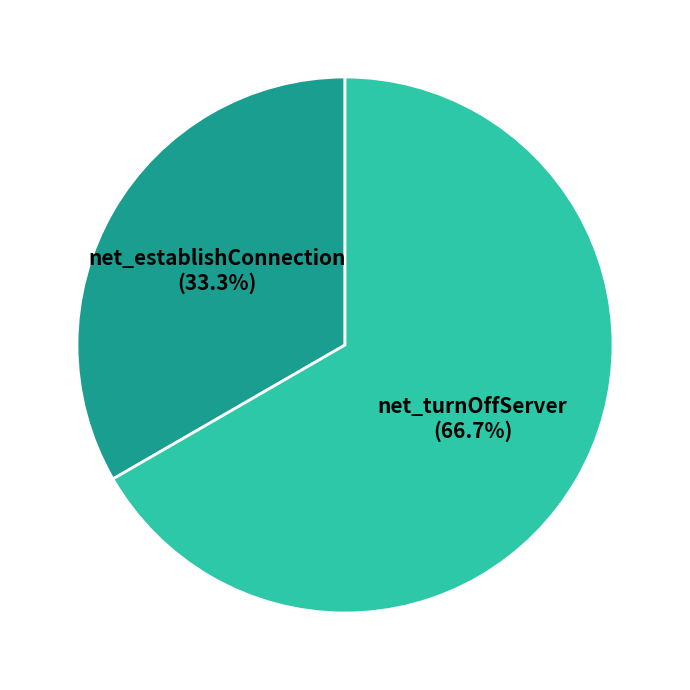

What percentage is the net_establishConnection slice, to the nearest percent?

33%